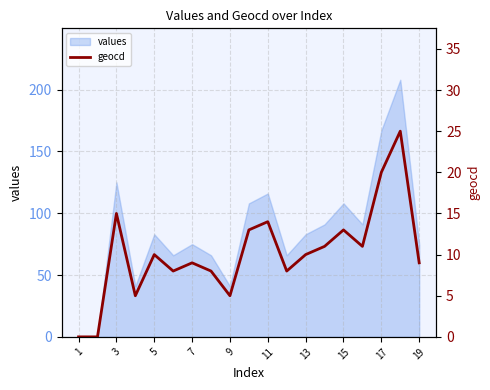

How many values are above zero?

17